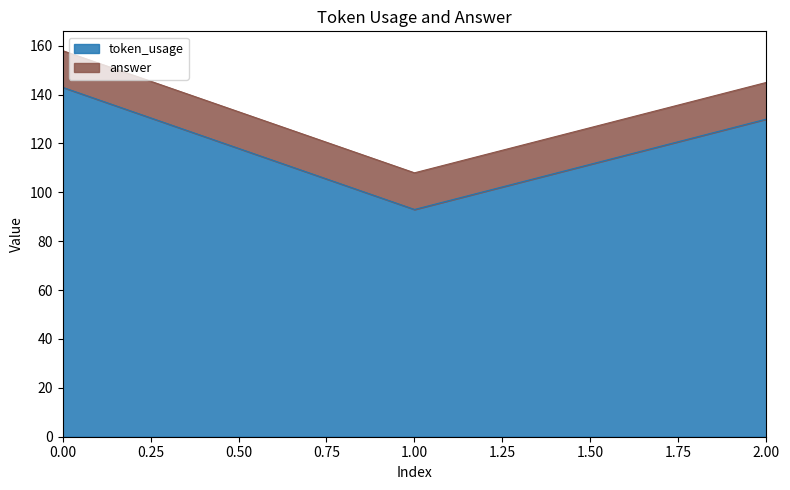

What is the average value?

122